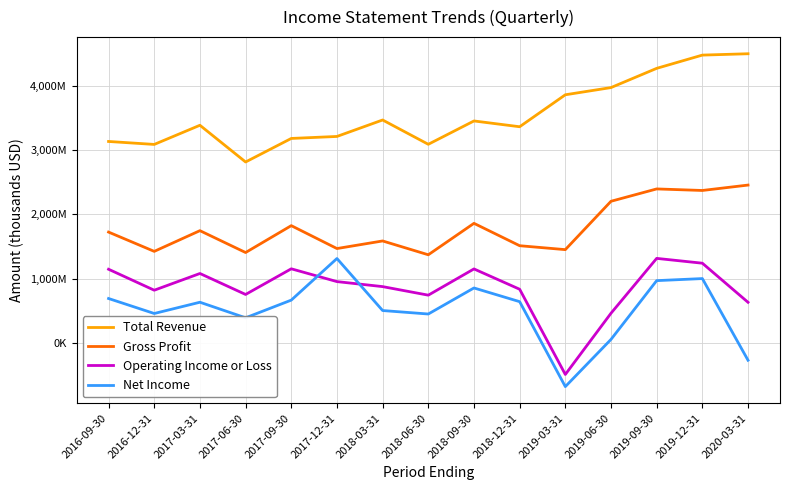

What is the difference between the maximum and minimum values in the Gross Profit series?

1084000